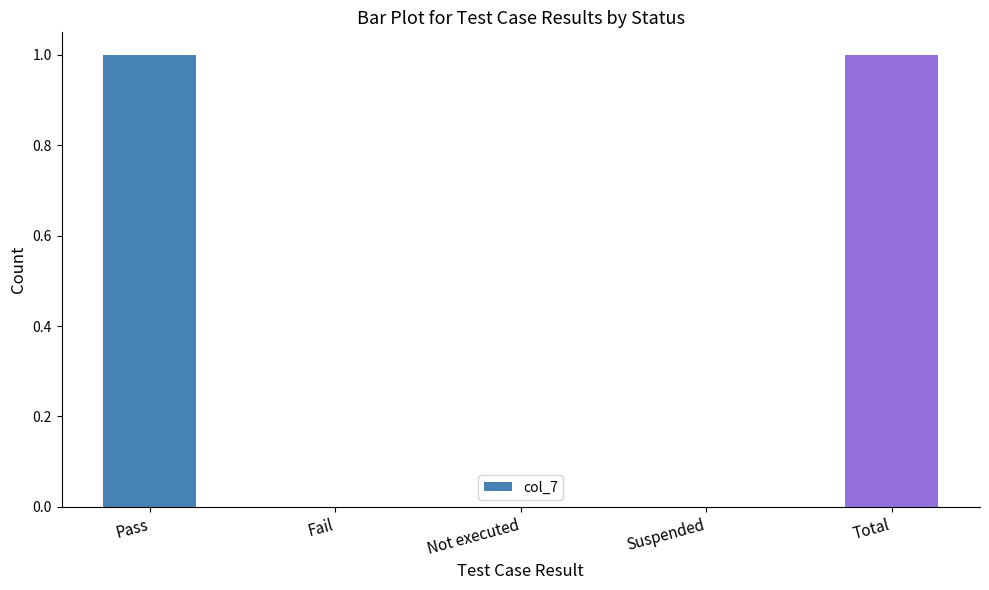

Count the number of data series in this chart.

1